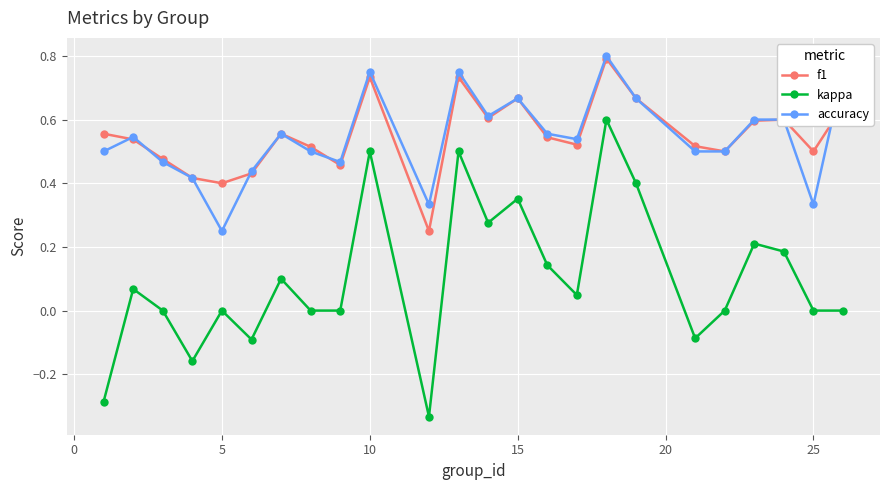

True or false: kappa and f1 cross at least once.

False